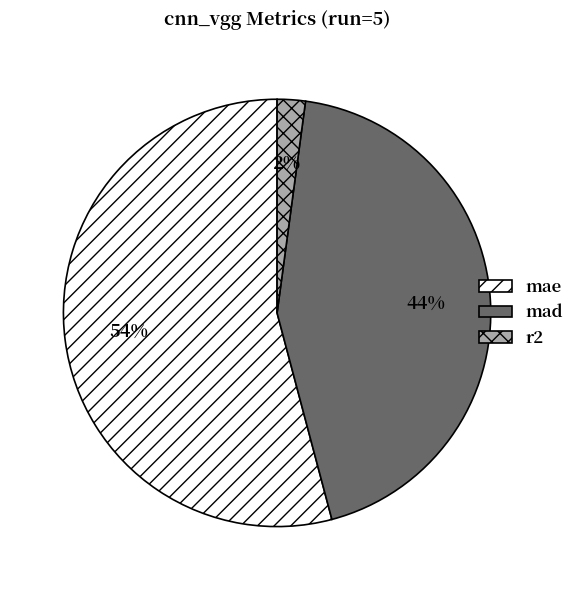

Which category has the biggest portion of the pie?

mae